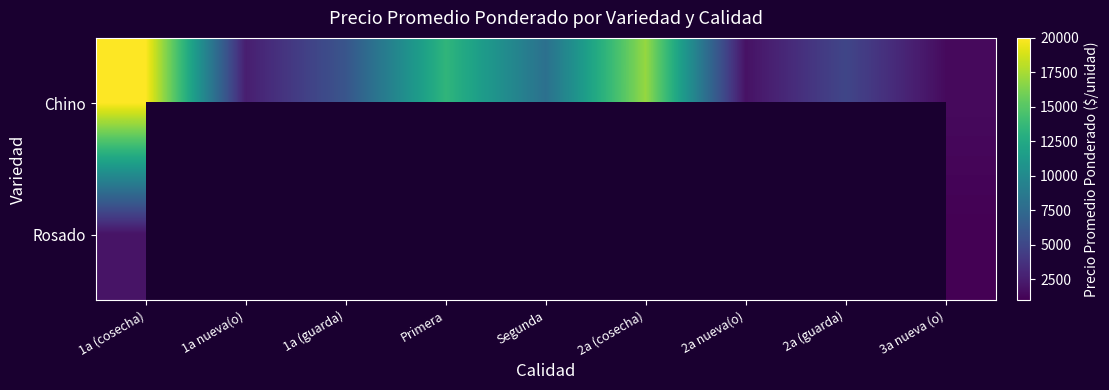

List the series in order of their peak value, lowest first.

Rosado, Chino